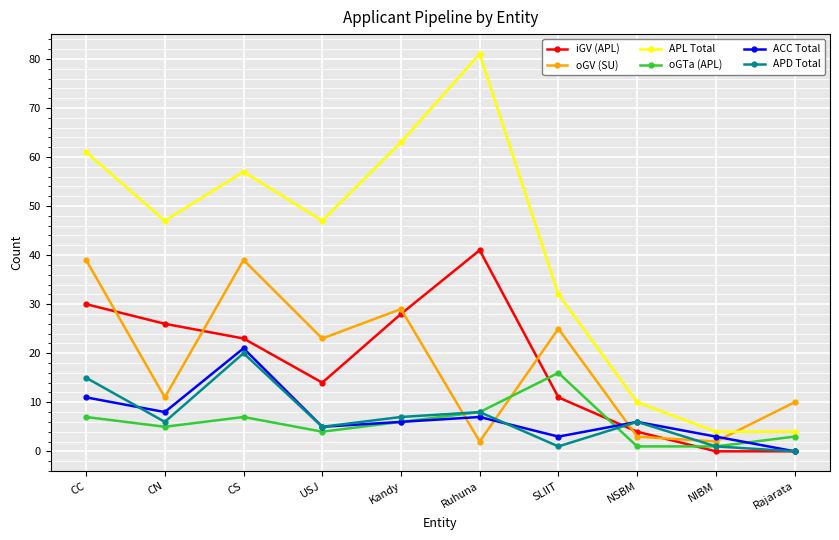

True or false: APL Total has more than 0 interior local peaks.

True